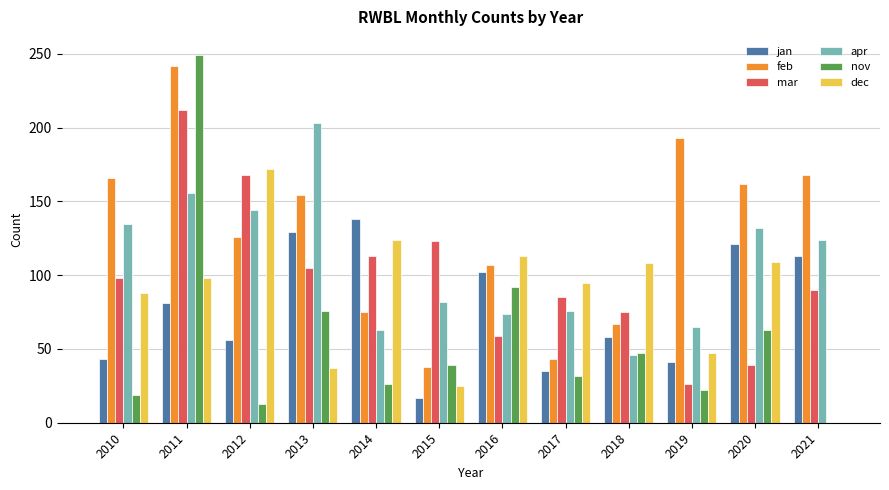

True or false: nov has a value of 123 at 2021.

False